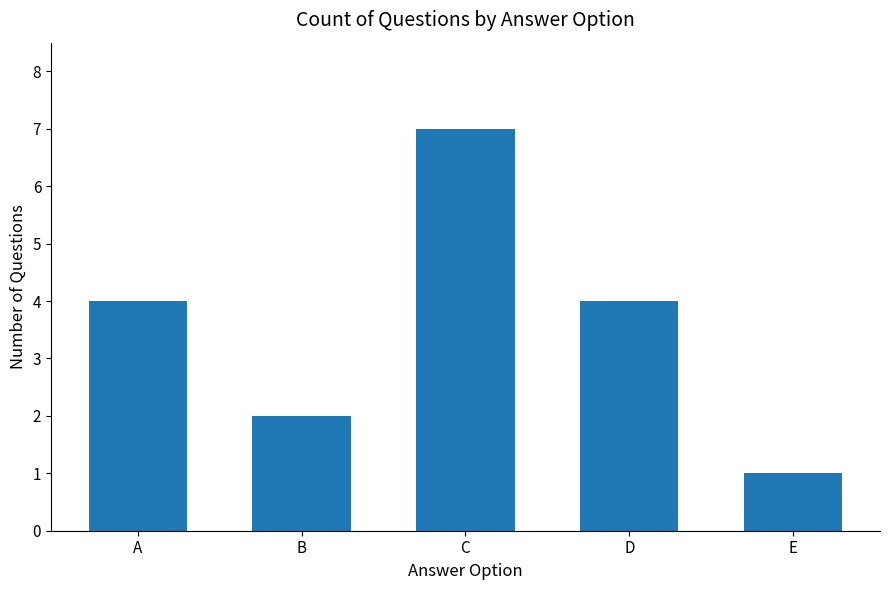

What is the approximate value at C?

7